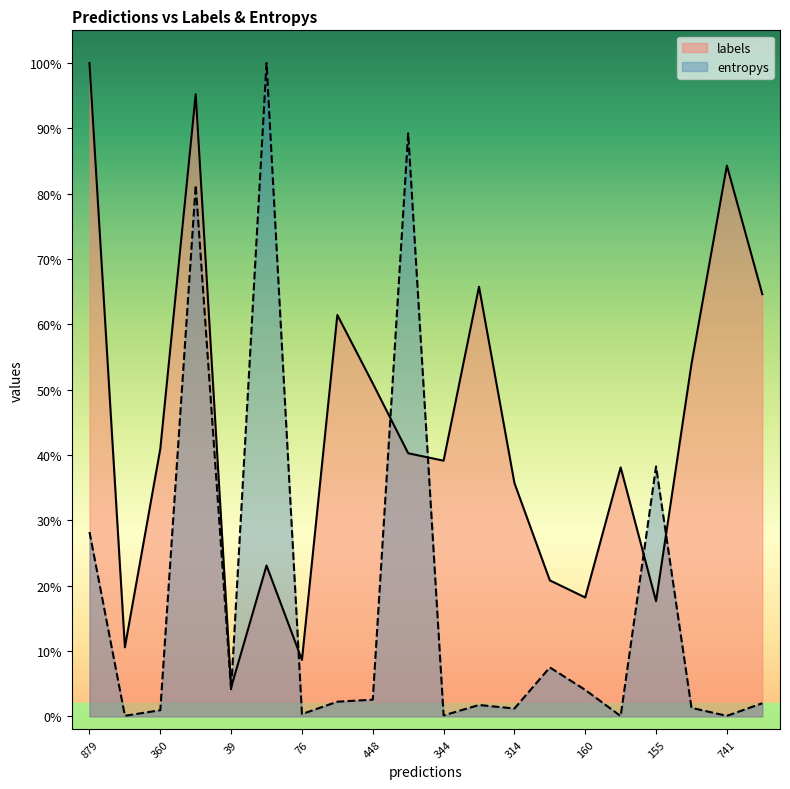

Reading left to right, what are all the values shown in this chart?

labels: 1.0	0.1	0.4	1.0	0.0	0.2	0.1	0.6	0.5	0.4	0.4	0.7	0.4	0.2	0.2	0.4	0.2	0.5	0.8	0.6
entropys: 0.3	0.0	0.0	0.8	0.0	1.0	0.0	0.0	0.0	0.9	0.0	0.0	0.0	0.1	0.0	0.0	0.4	0.0	0.0	0.0